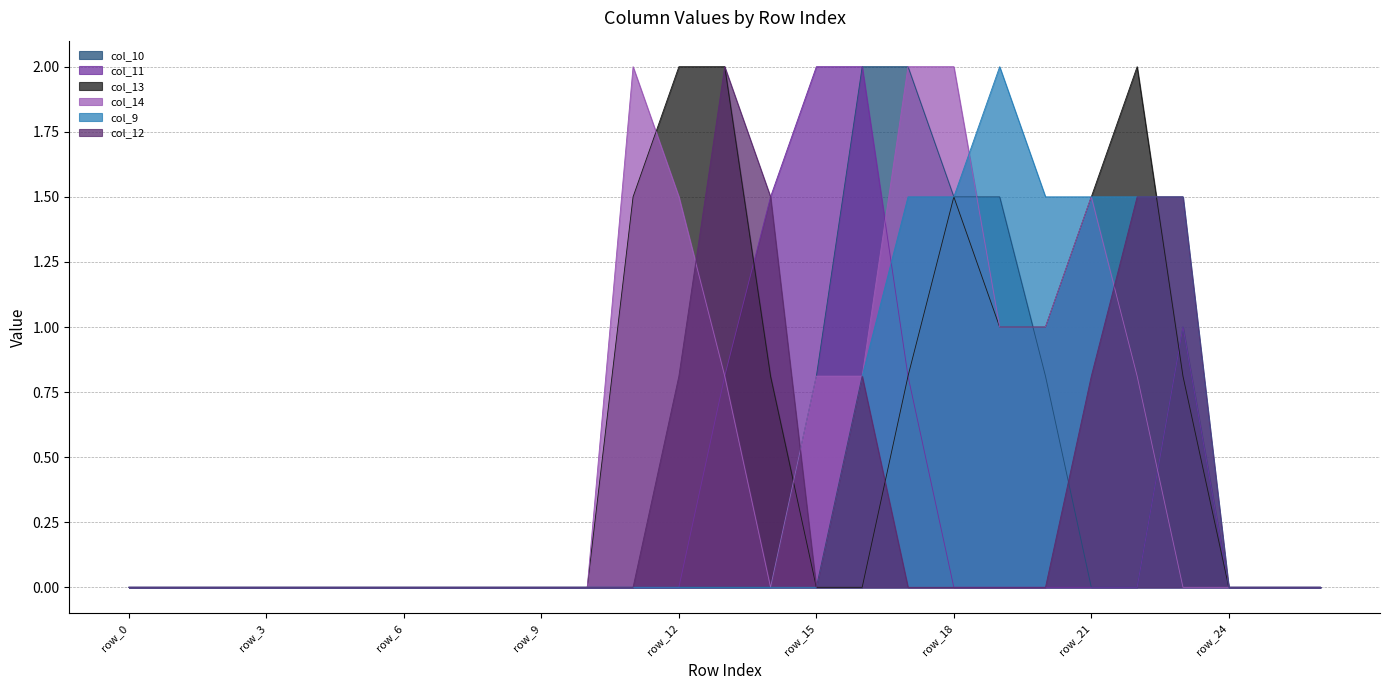

Which category has the lowest value in the col_12 series?

row_0